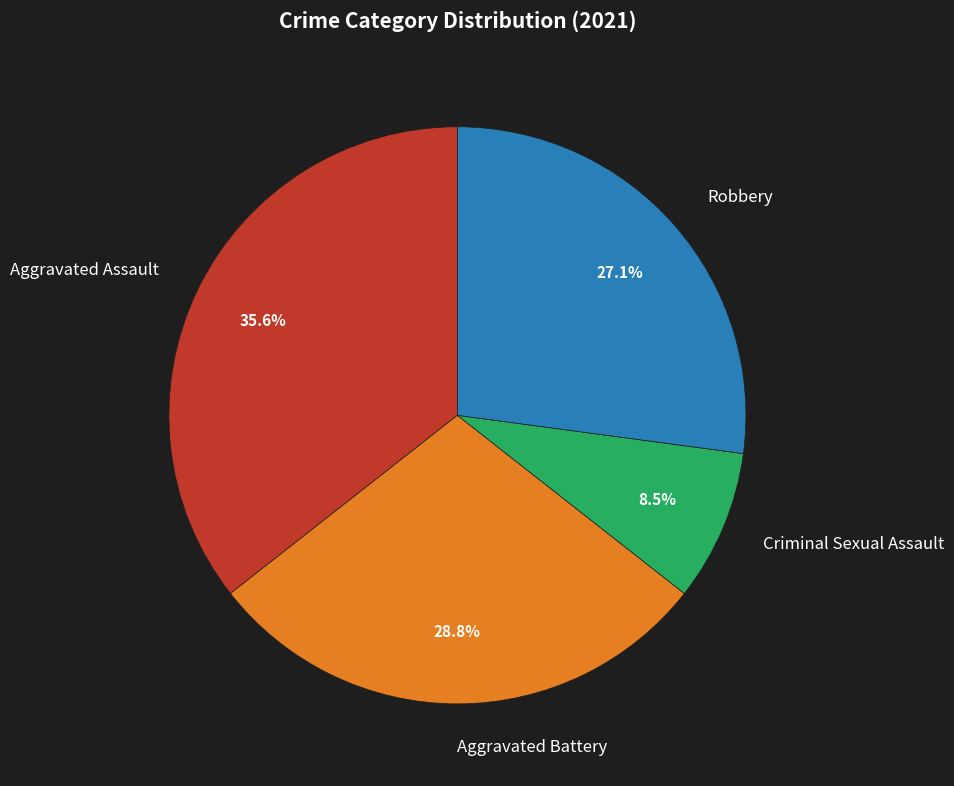

Which has a higher value, Robbery or Criminal Sexual Assault?

Robbery